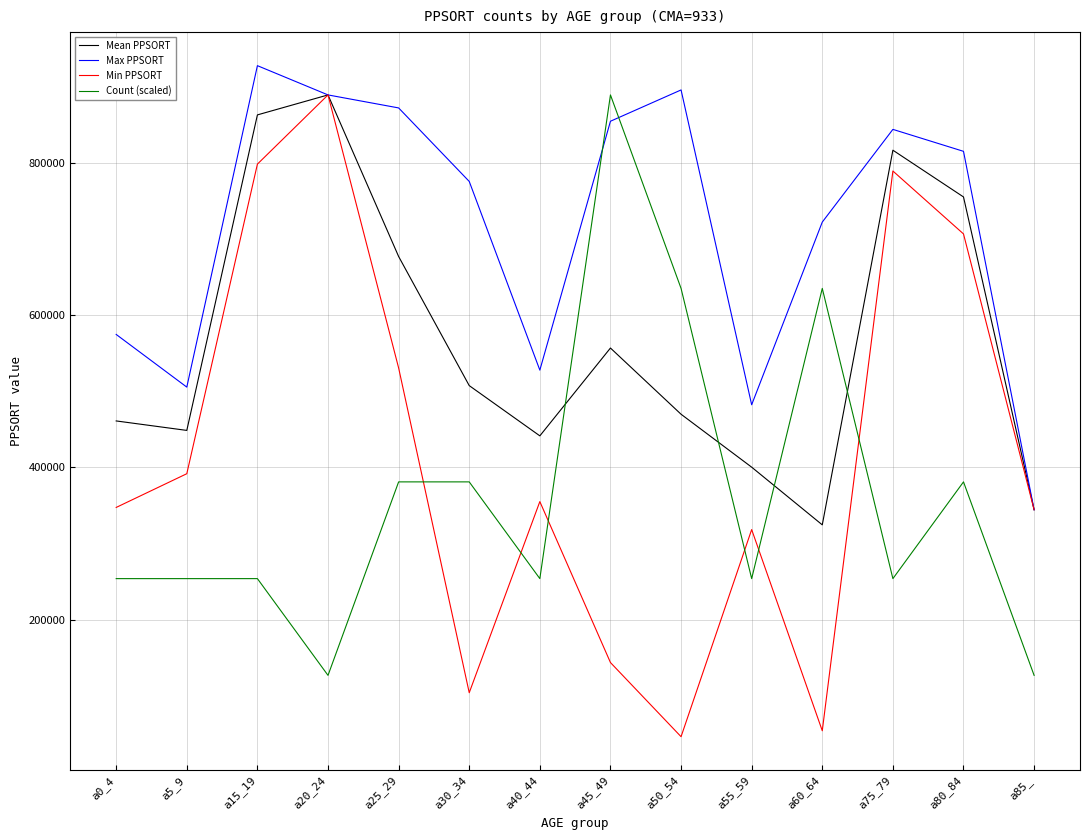

After their last crossing, which series has the higher values: Max PPSORT or Count (scaled)?

Max PPSORT